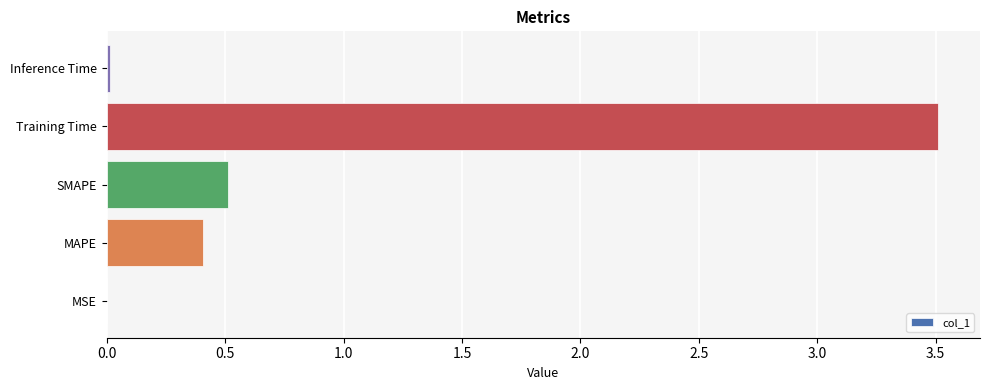

The chart shows a value of 5.7 at Training Time. True or false?

False